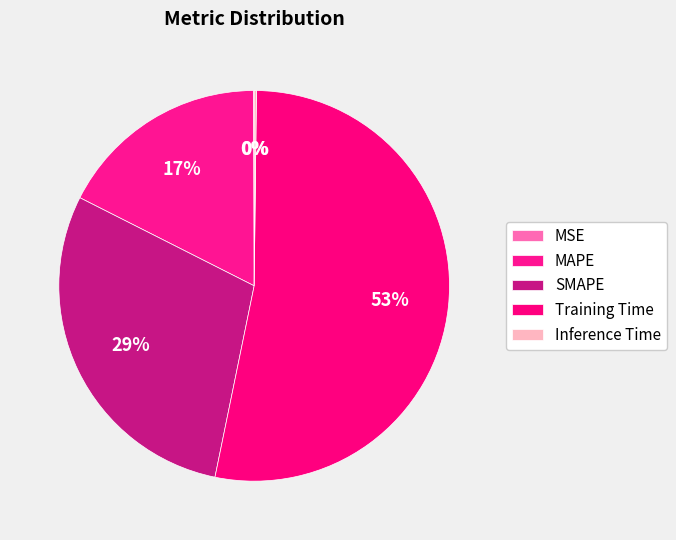

Does any single category account for the majority?

Yes